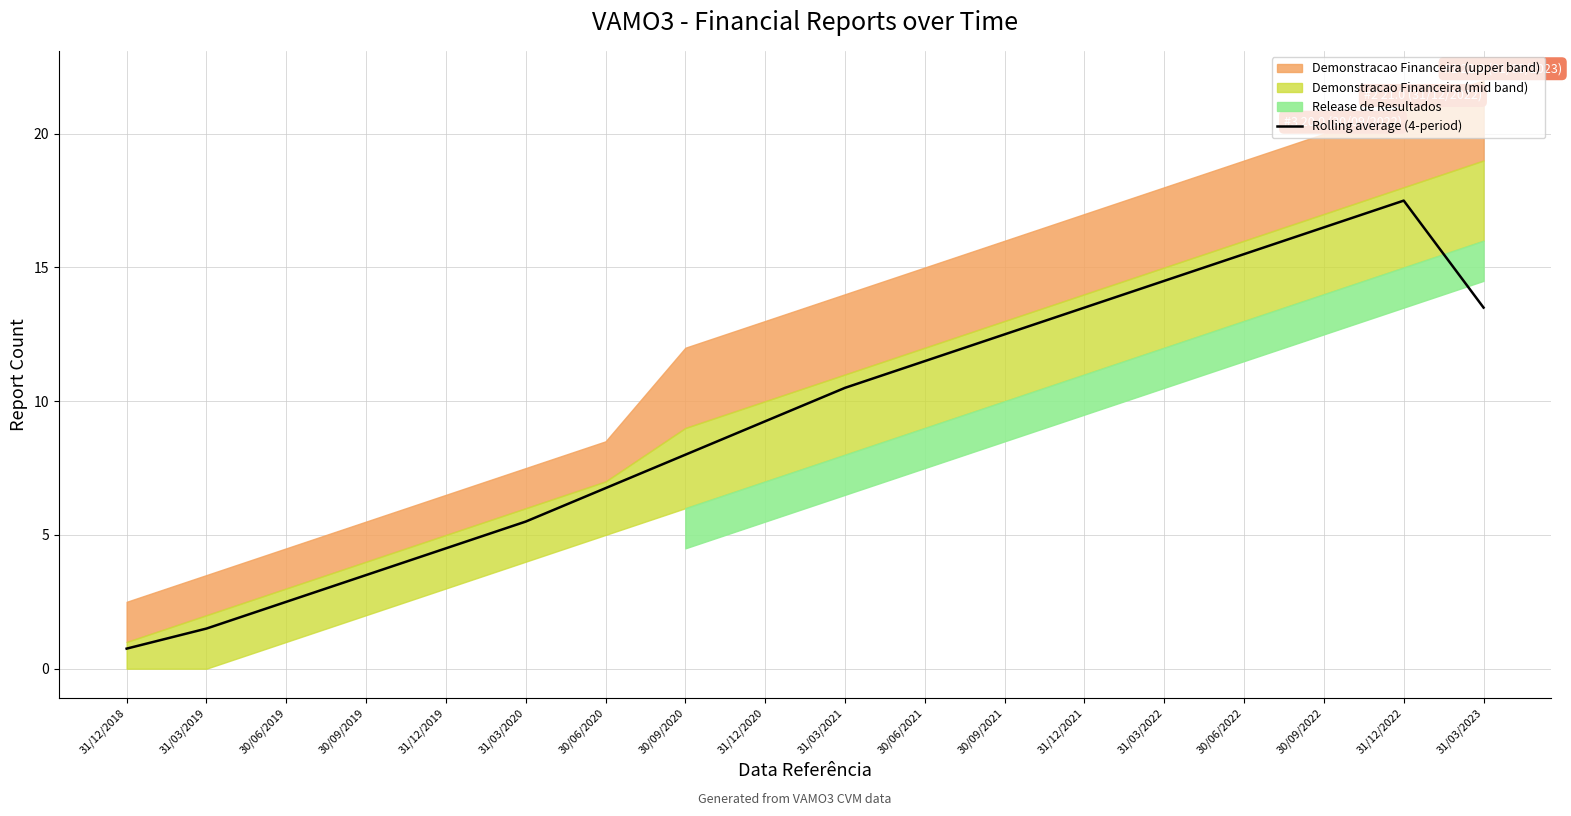

What is the label of the 14th point from the right?

31/12/2019